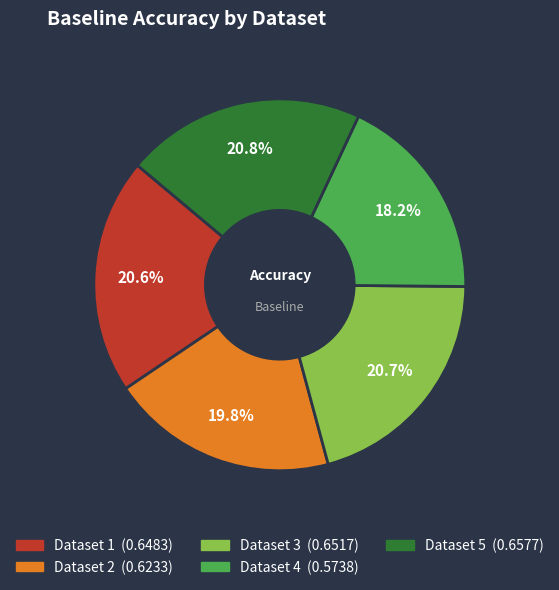

Is there a majority slice in this chart?

No